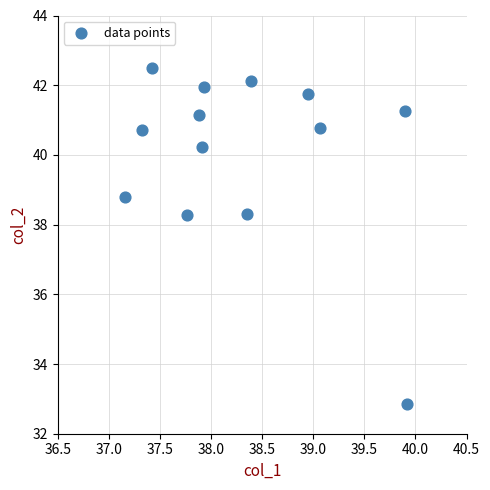

What is the range of X values (max minus min)?

2.8